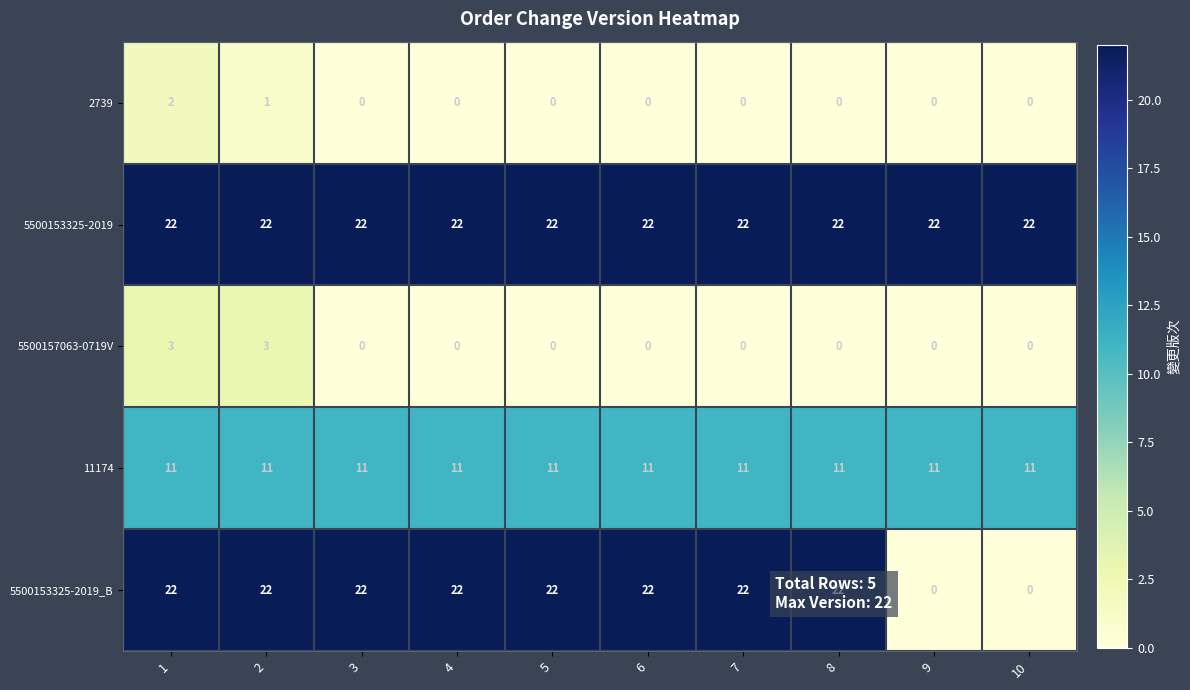

True or false: 5500157063-0719V has a value of 2 at 7.

False